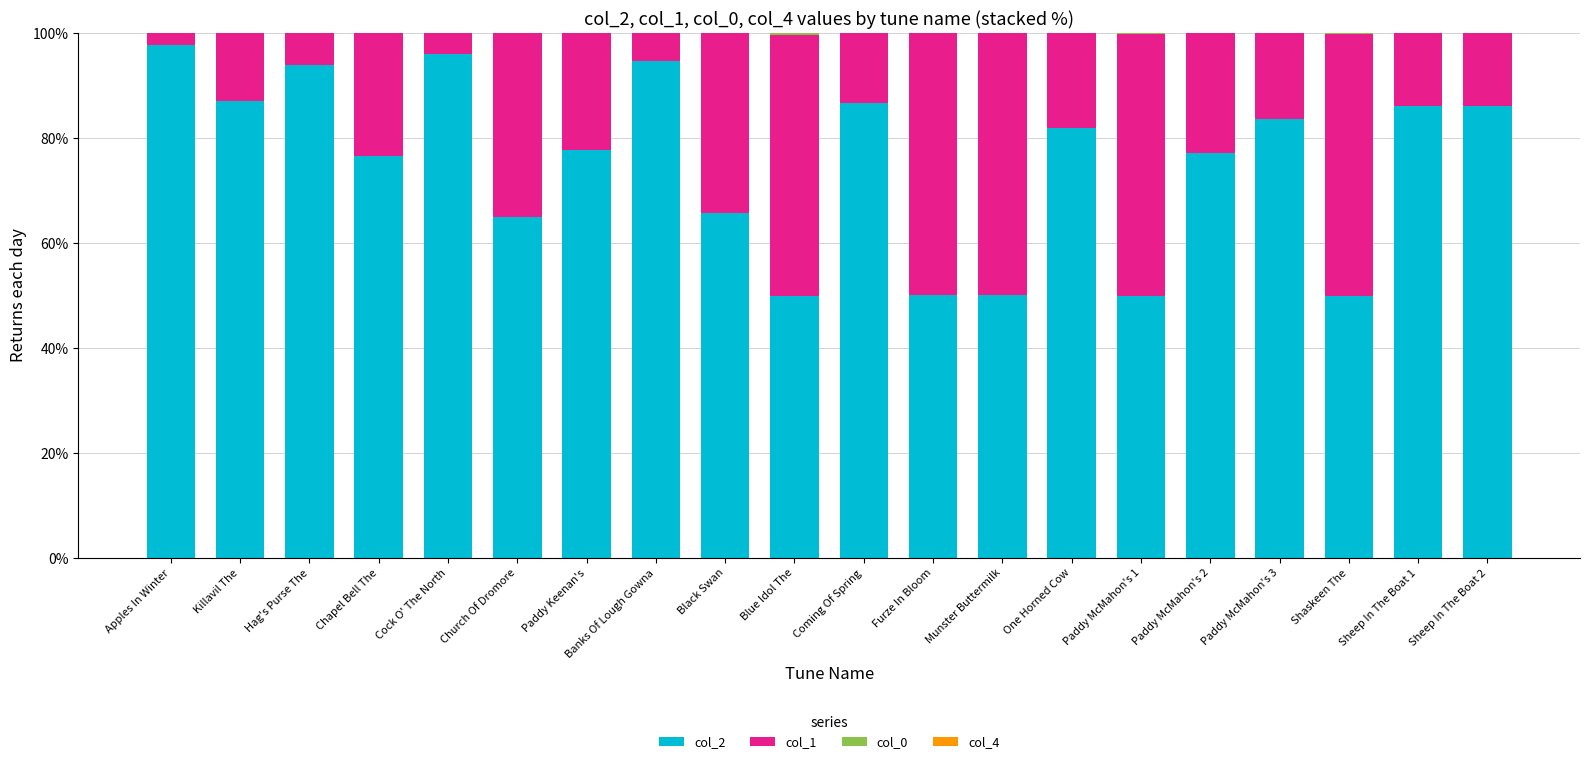

What is the total value across all series at Shaskeen The?

100.0